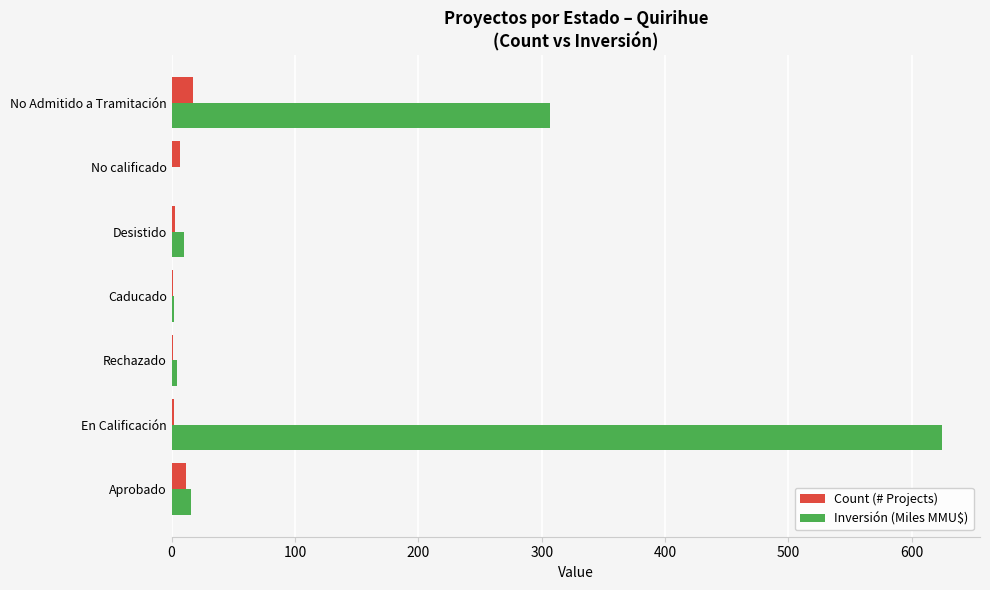

Which series changed the most between En Calificación and Desistido?

Inversión (Miles MMU$)